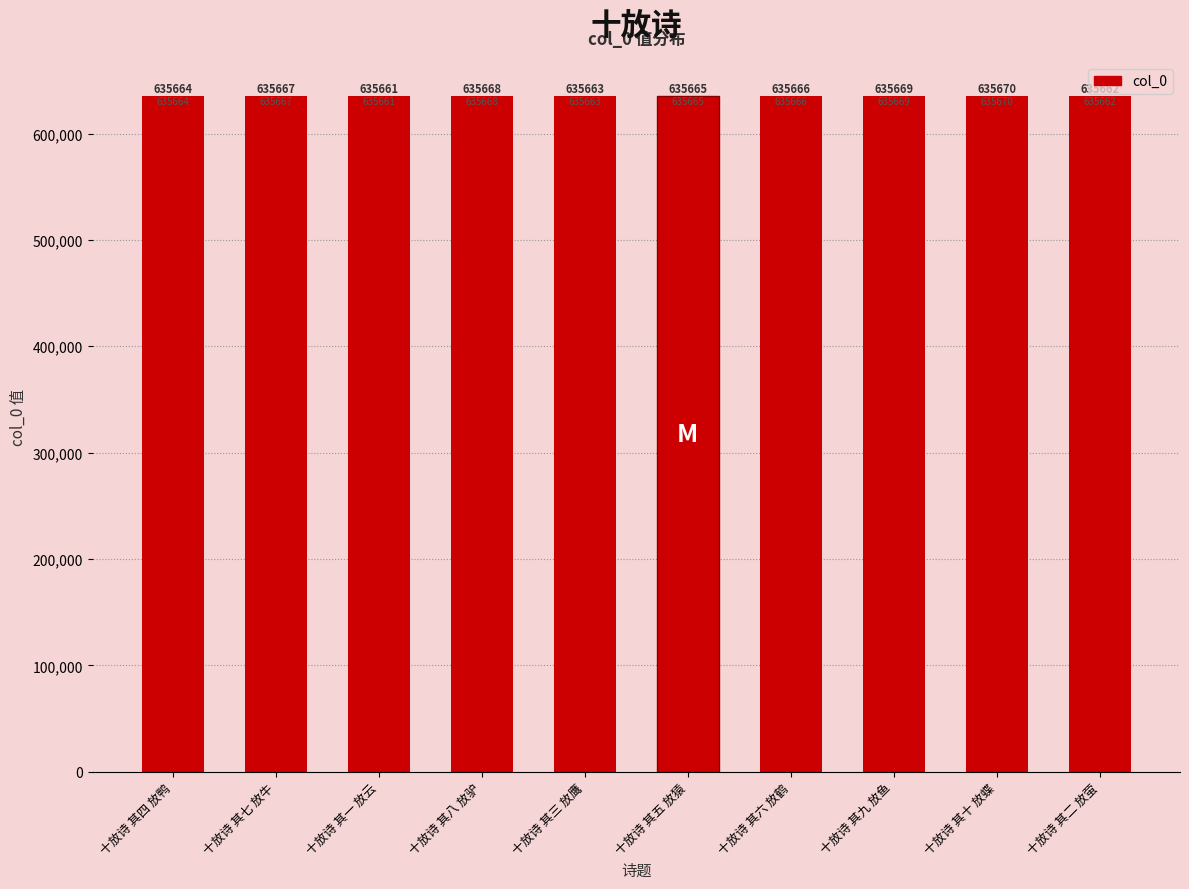

Where is the data nearest to the value 635665?

十放诗 其五 放猿